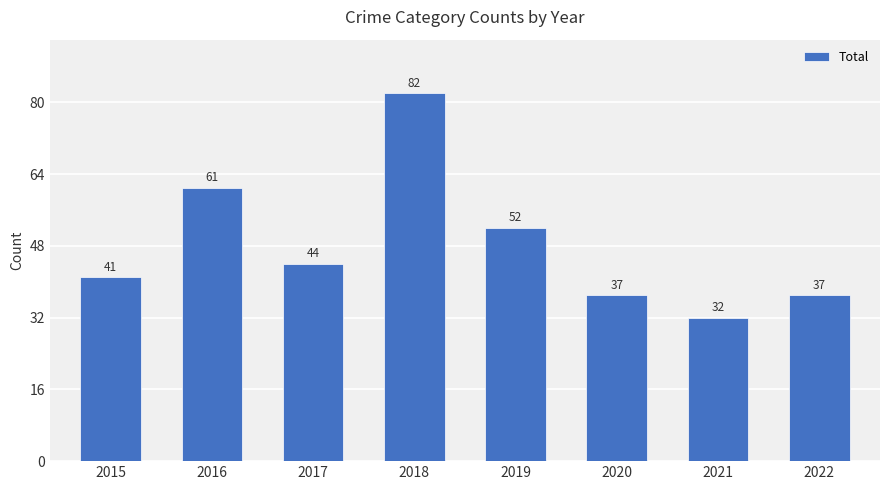

What is the minimum value shown in the chart?

32